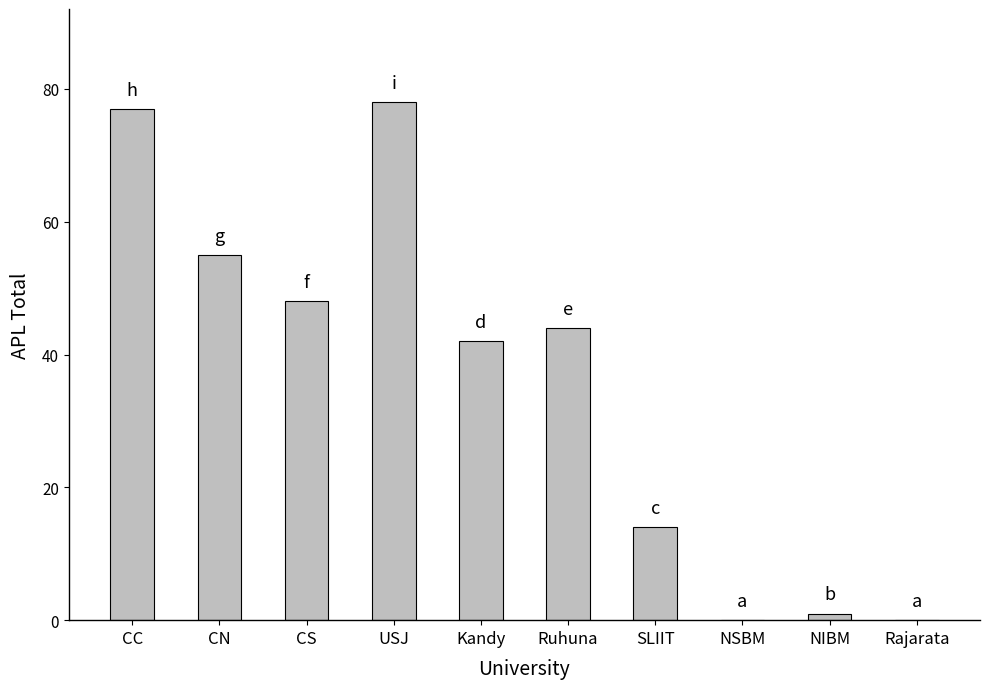

What is the maximum value shown in the chart?

78